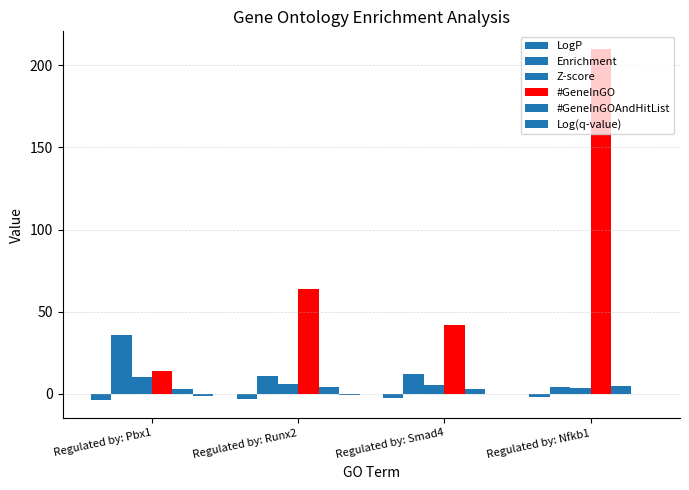

Is the value of Log(q-value) at Regulated by: Runx2 greater than the value of #GeneInGOAndHitList at Regulated by: Pbx1?

No